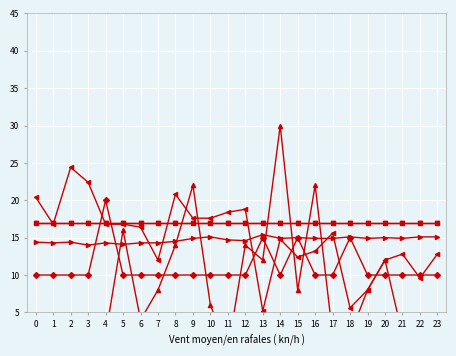

True or false: Middelvind has a value of 20.4 at 21.

False